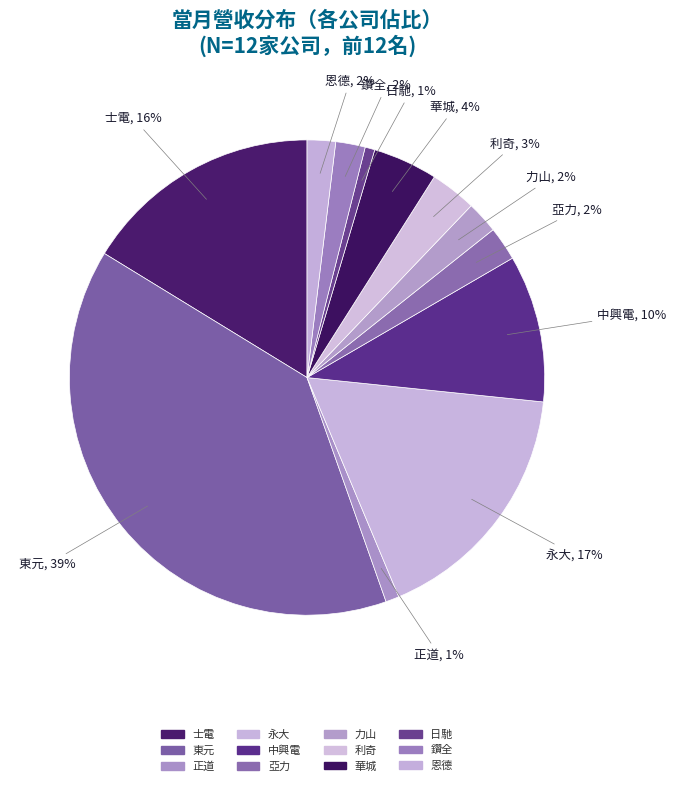

Is it true that 日馳 is 11% of the pie?

False